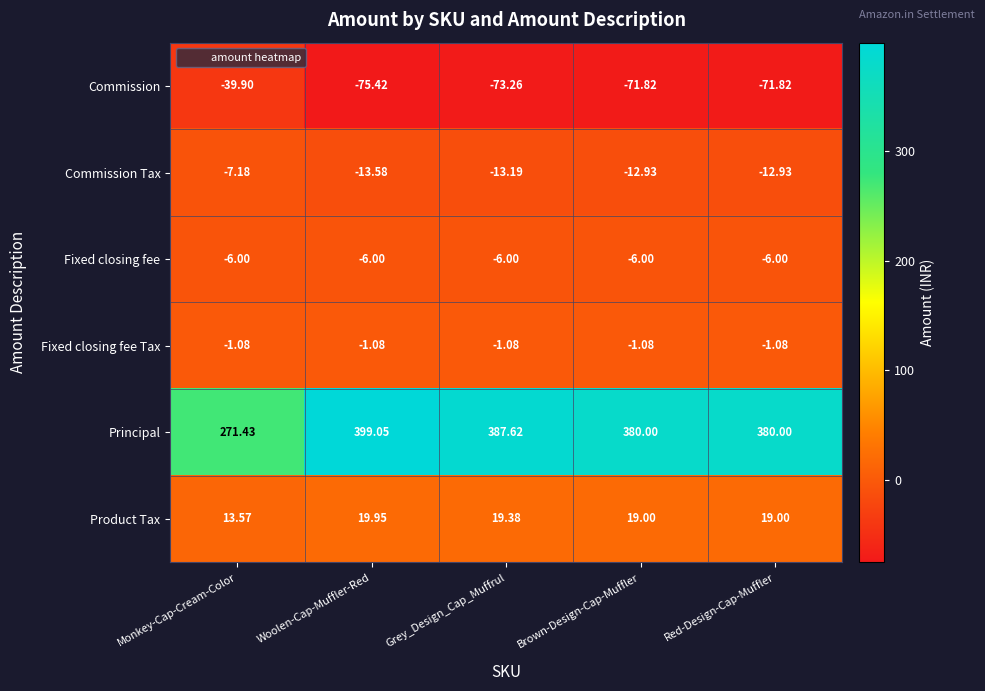

At how many categories does at least one series exceed 362?

4